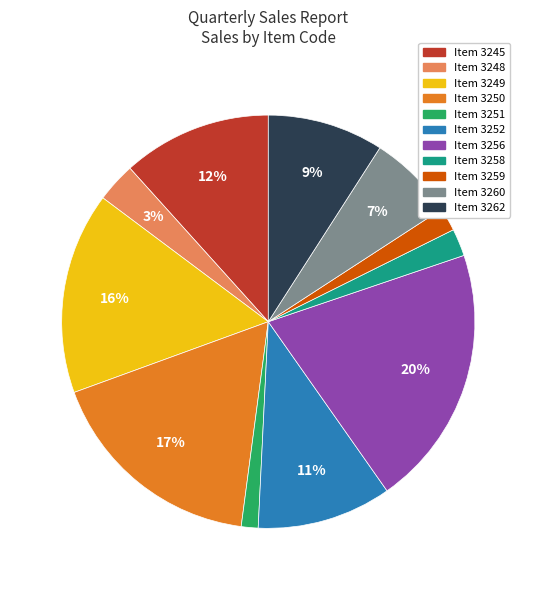

Is there a majority slice in this chart?

No